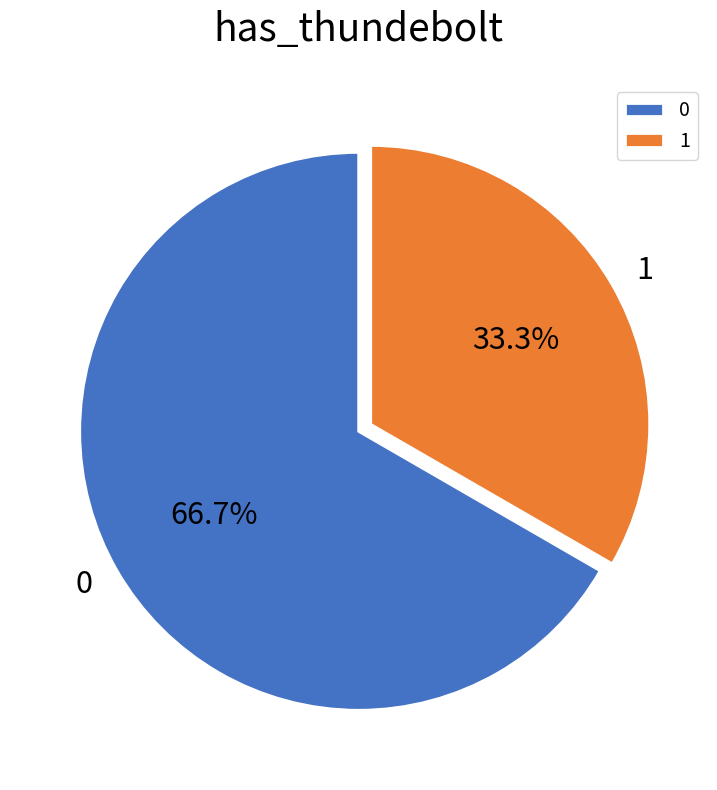

Is there a majority slice in this chart?

Yes